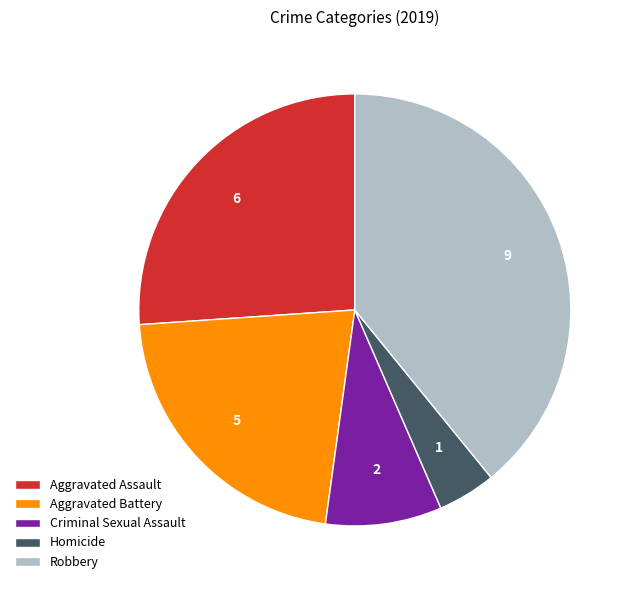

Do Criminal Sexual Assault and Homicide together represent more than half of the pie?

No